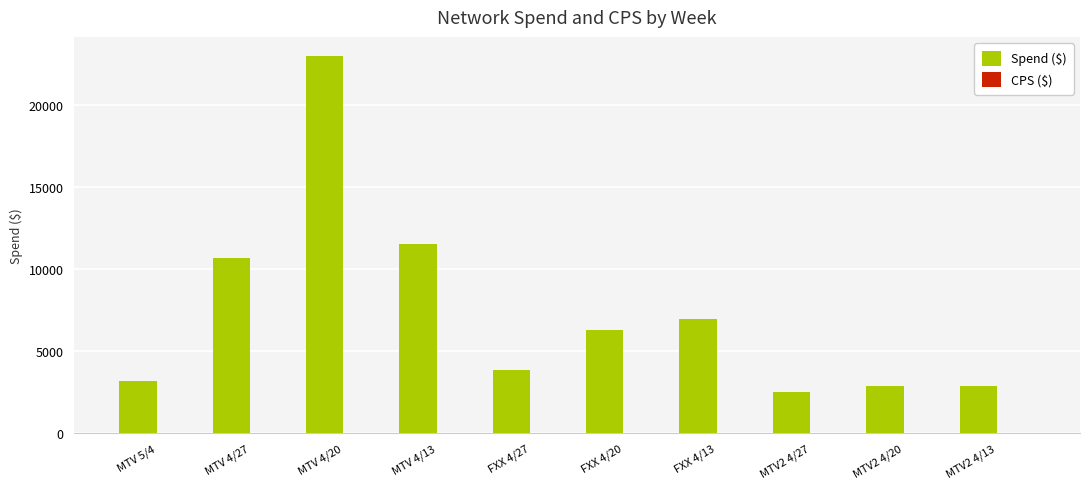

At which label does Spend ($) first exceed 6305?

MTV 4/27